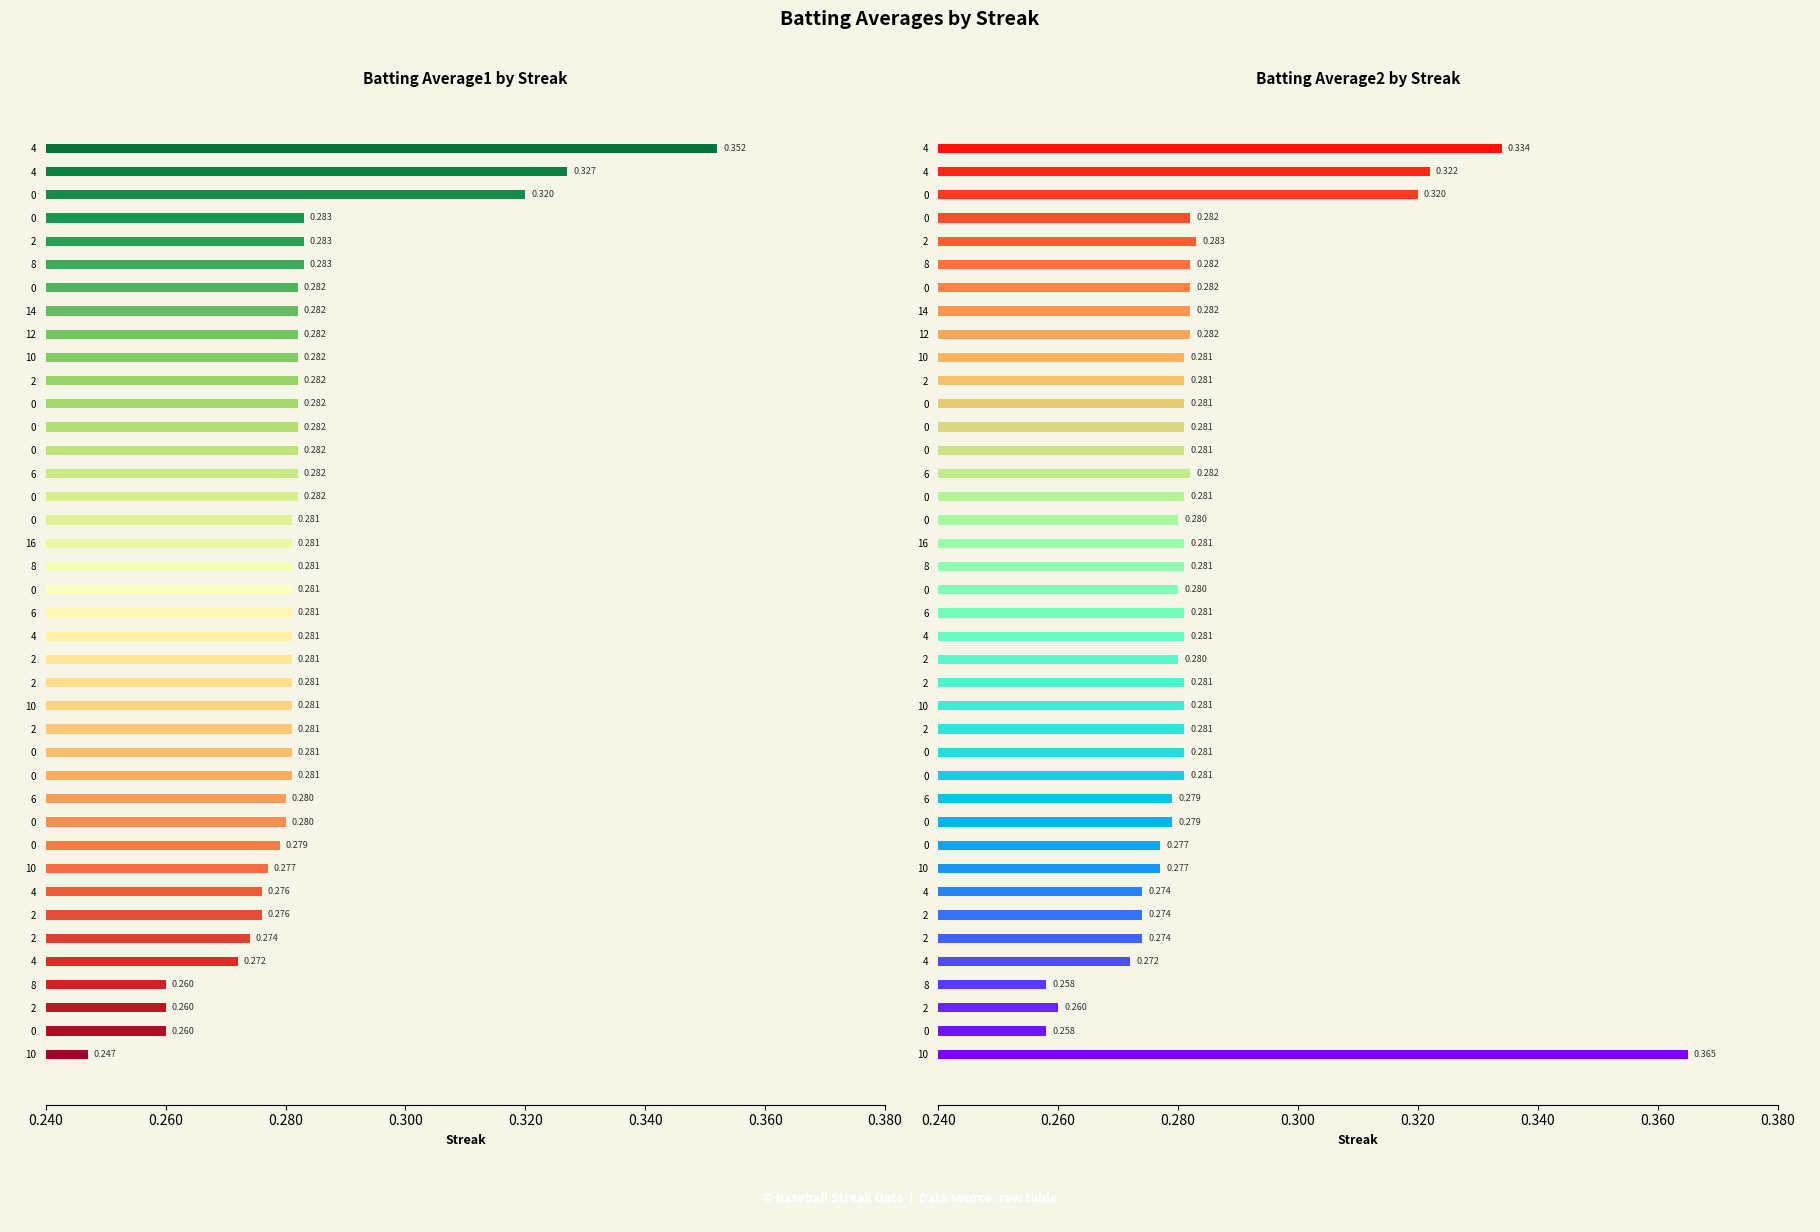

What is the minimum value shown in the chart?

0.2